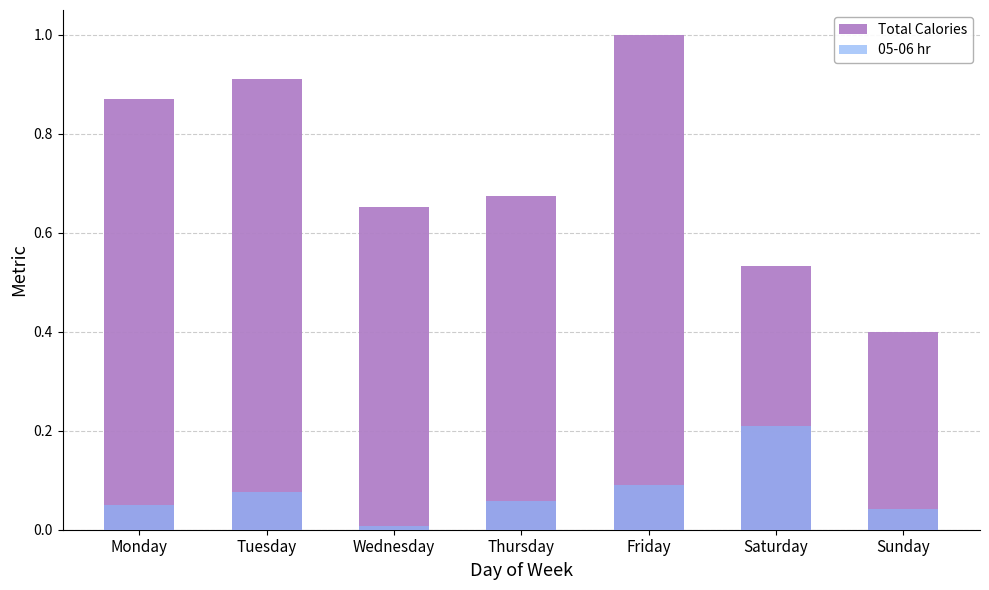

How many Total Calories values are between 0 and 1?

7